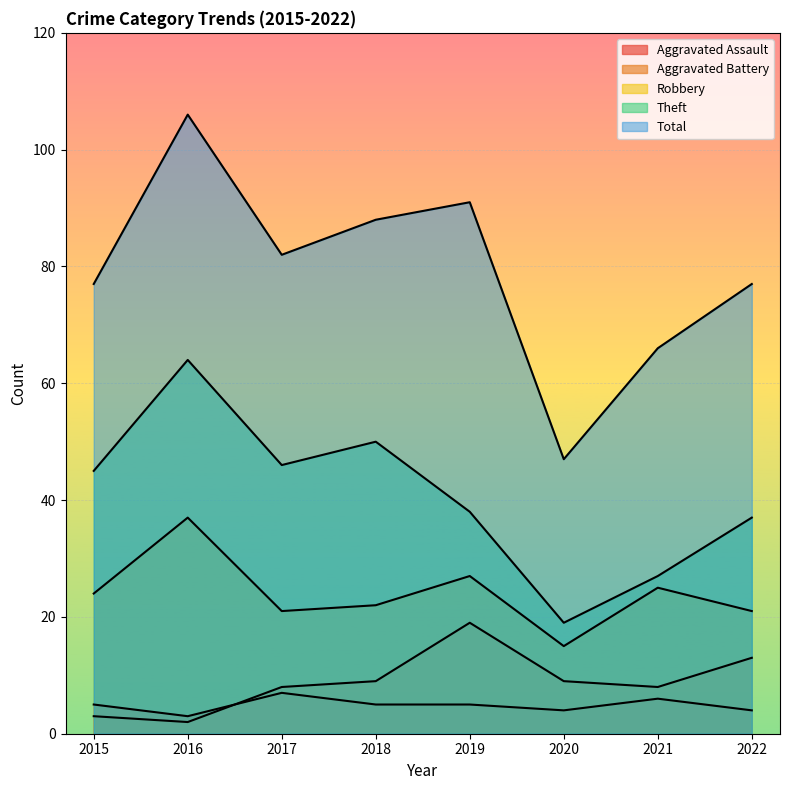

Which label corresponds to the smallest value in the chart?

2016